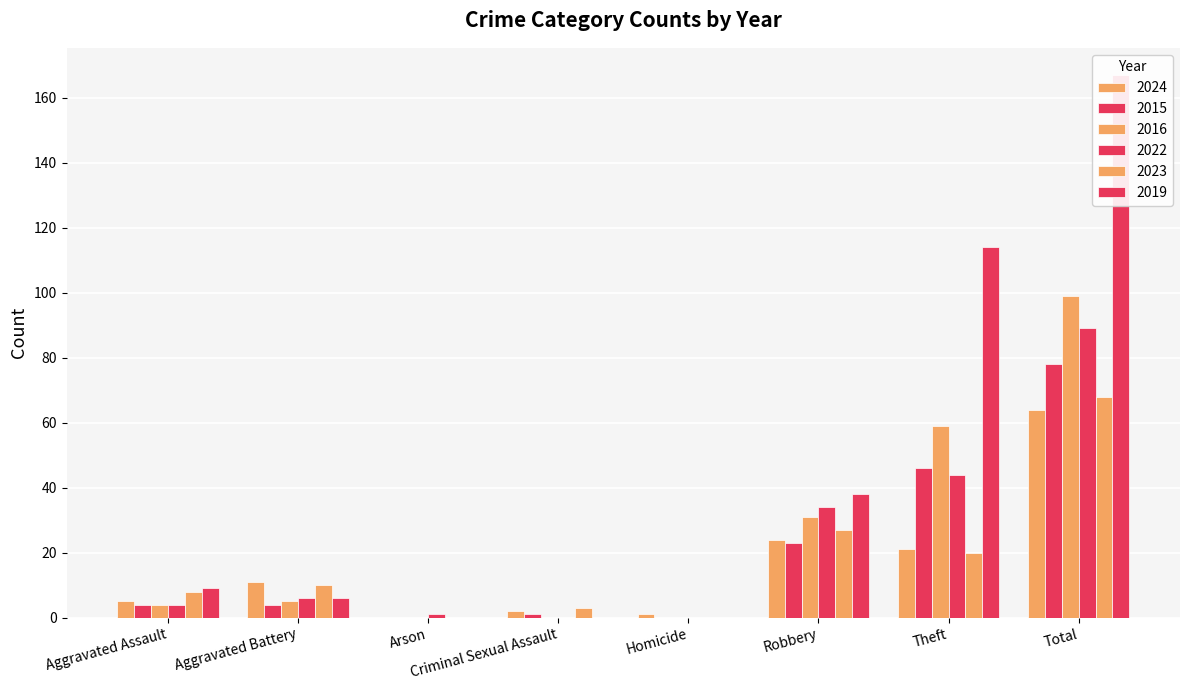

Which category has the highest value across all series?

Total